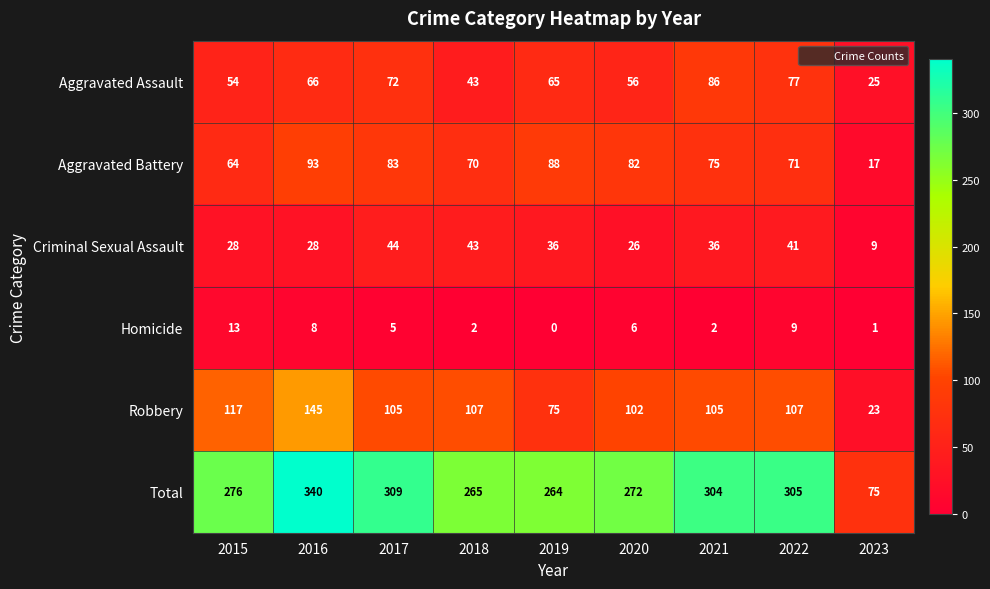

The Homicide series shows 10 at 2020. True or false?

False